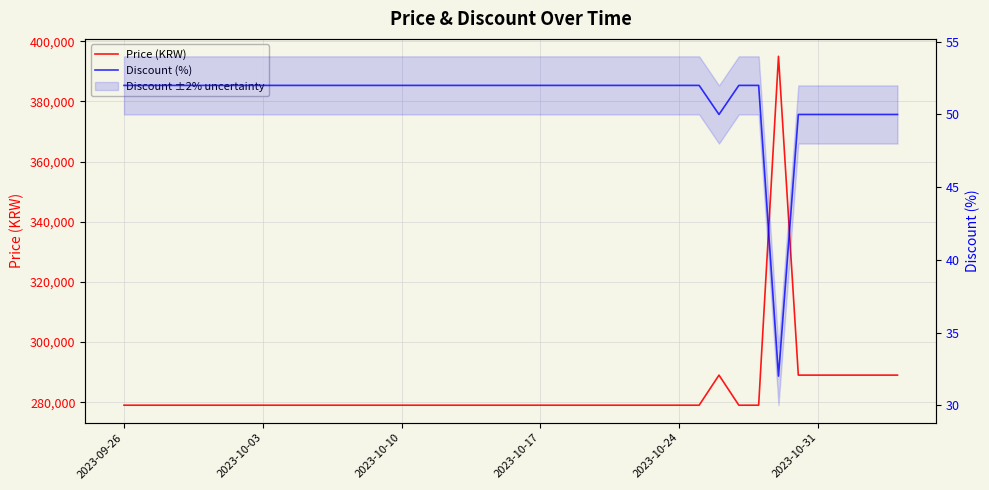

True or false: Price (KRW) and Discount (%) cross at least once.

False